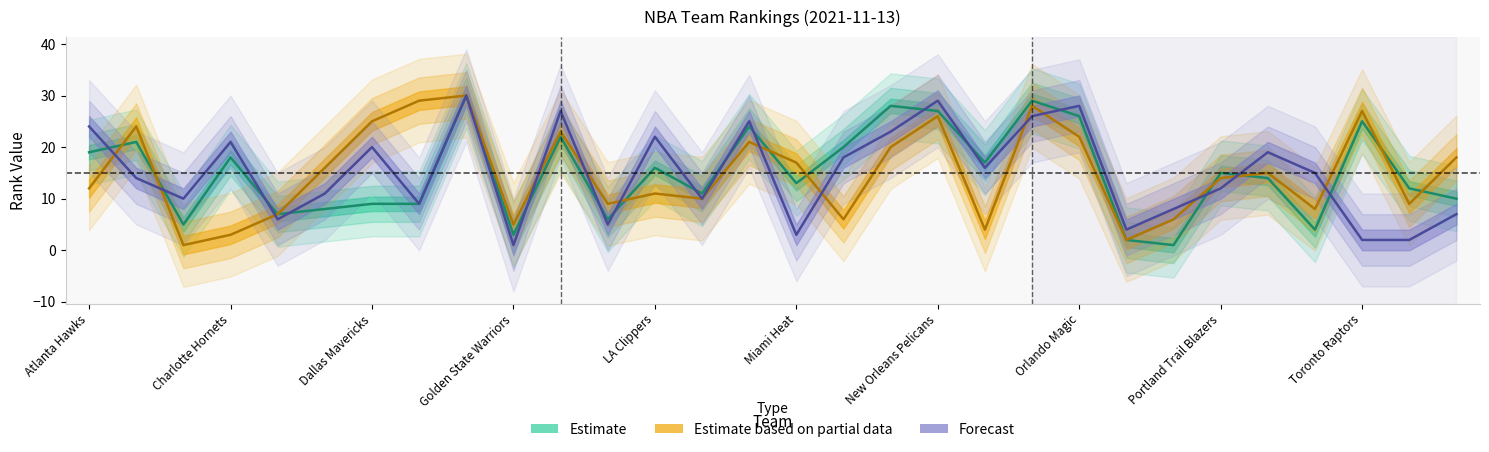

True or false: PLUS_MINUS_RANK has more than 1 points higher than both neighbors.

True